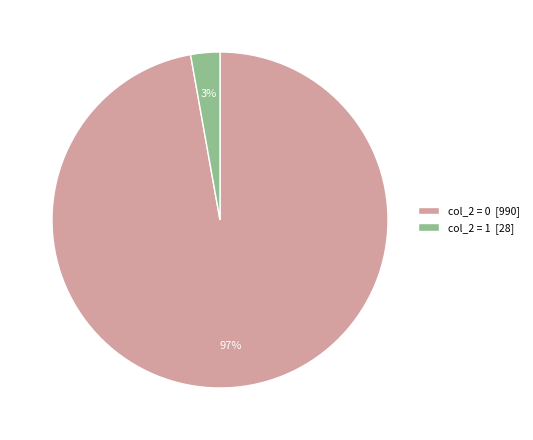

The col_2 = 1 [28] slice represents 3% of the pie. True or false?

True